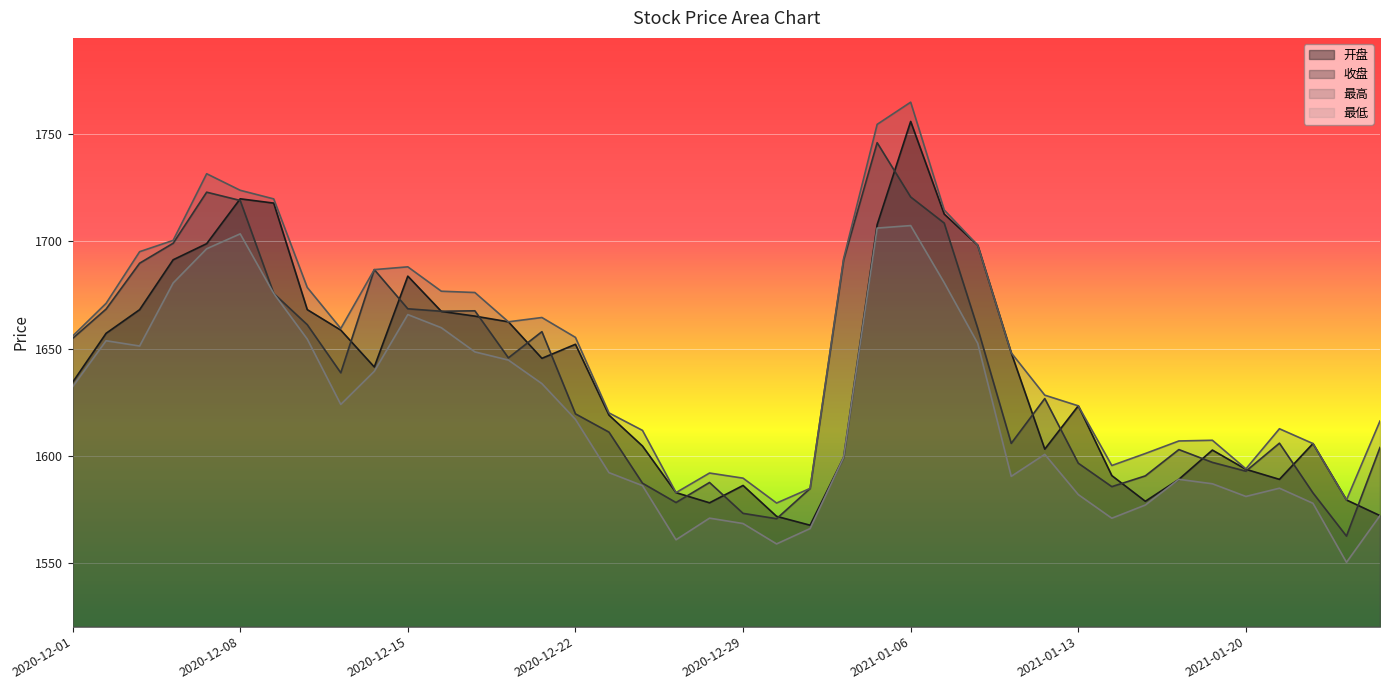

Which series changed the most between 2020-12-01 and 2021-01-05?

最高